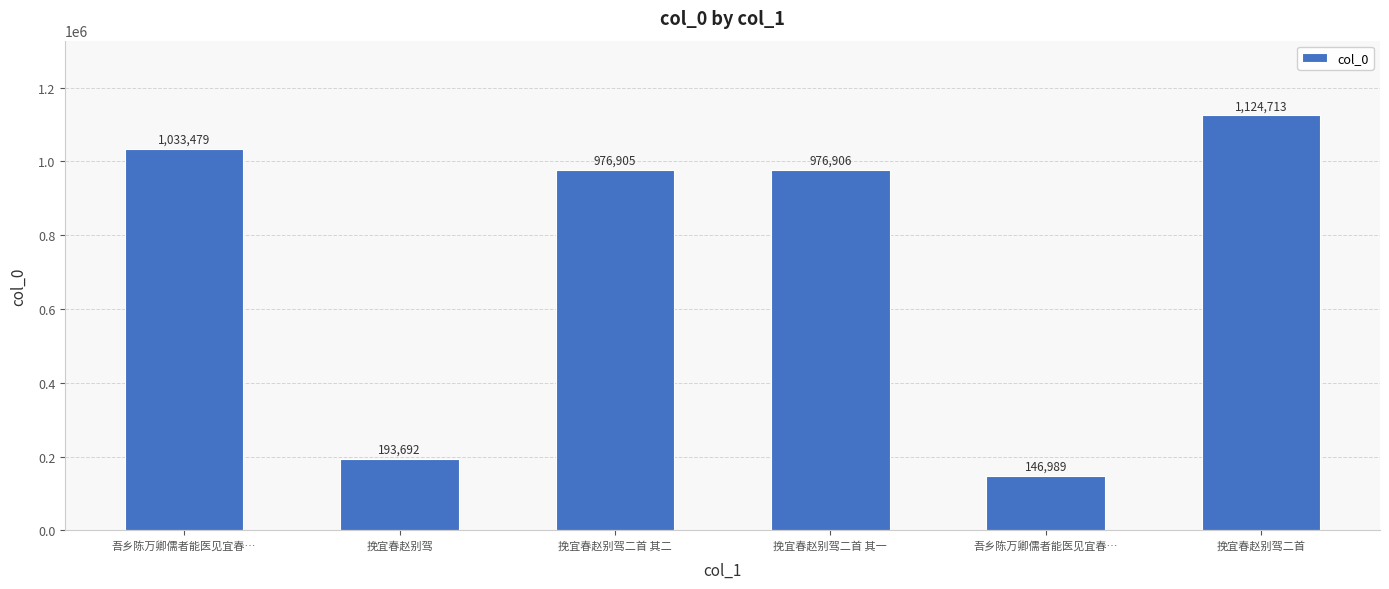

Approximately how many times larger is the value at 吾乡陈万卿儒者能医见宜春… compared to 挽宜春赵别驾?

5.3